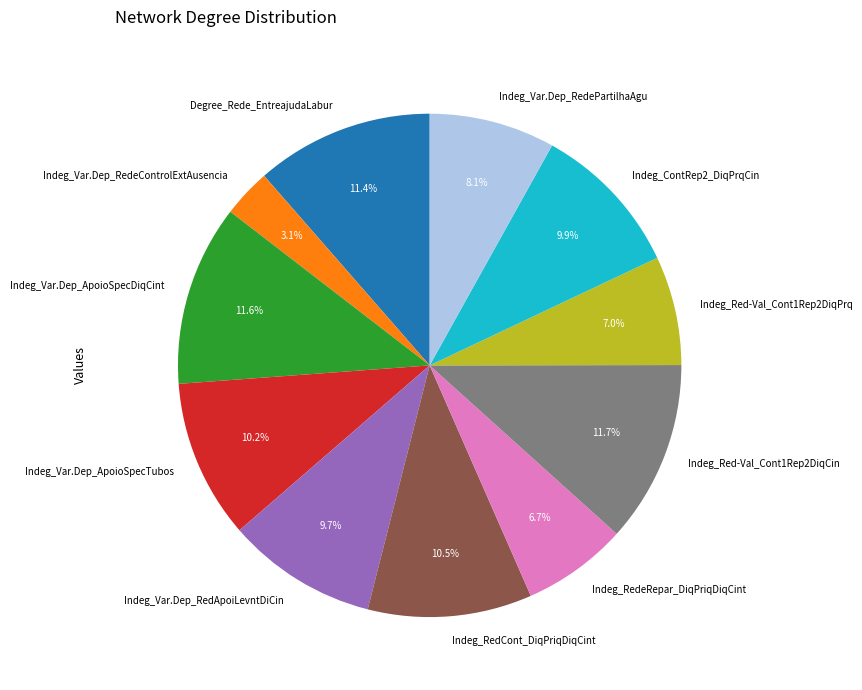

To the nearest percent, what is the difference between the Indeg_Var.Dep_RedeControlExtAusencia and Indeg_Var.Dep_RedePartilhaAgu slice percentages?

5%